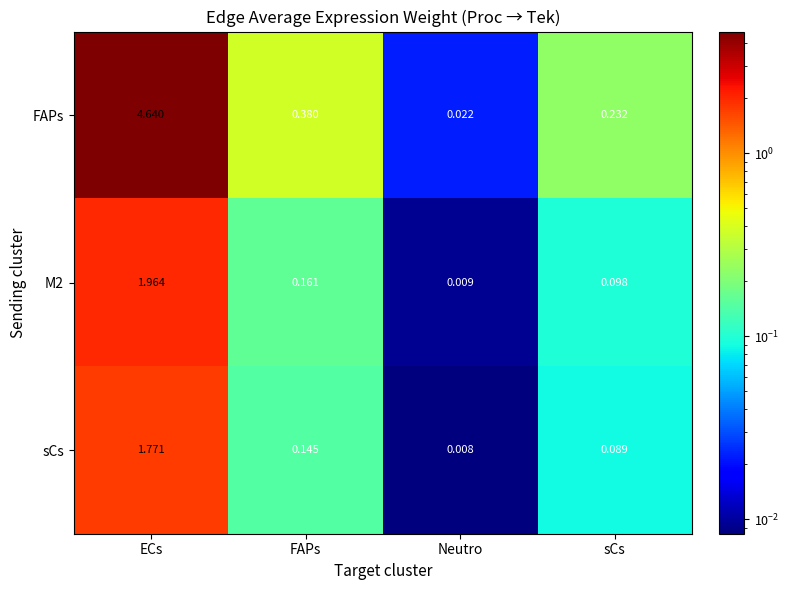

List the labels in order of M2 value, largest first.

ECs, FAPs, sCs, Neutro